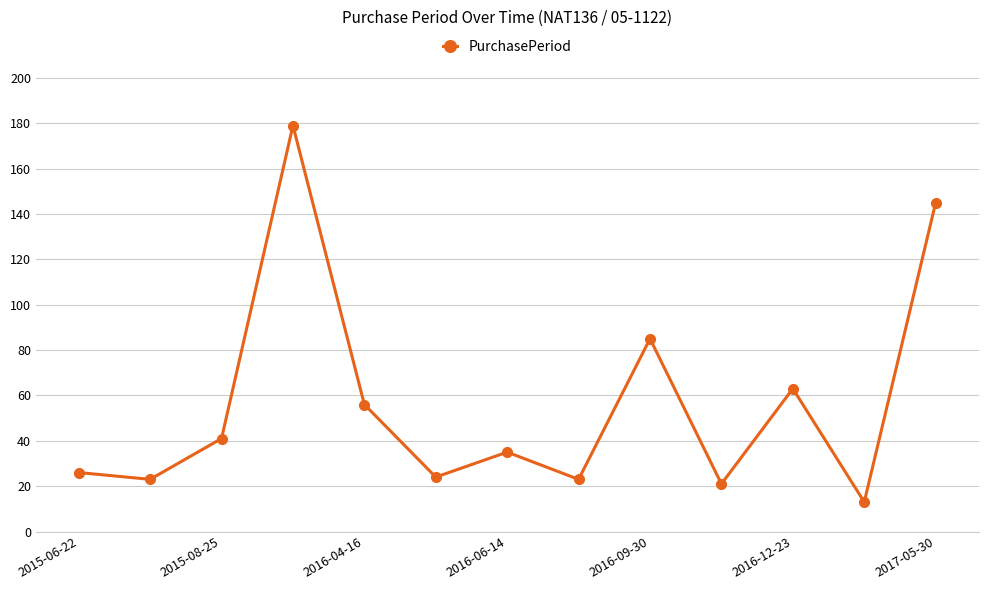

What is the value of the 7th point from the left?

35